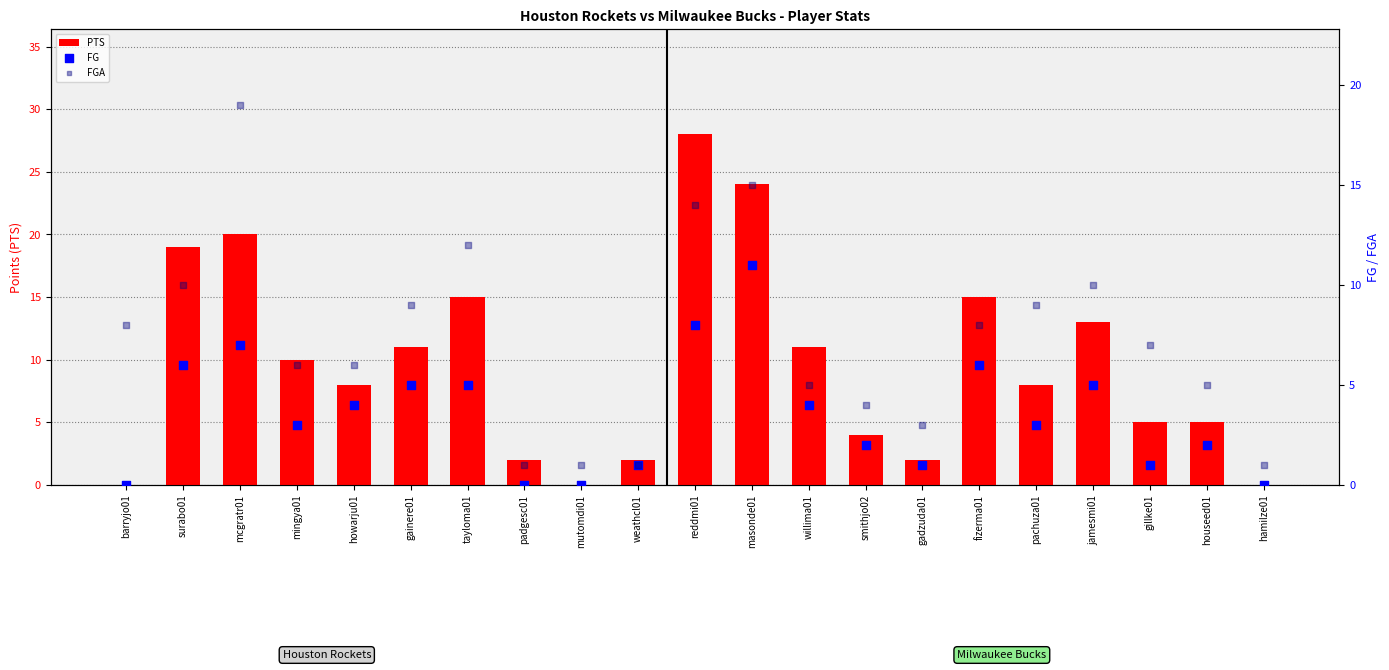

Which series reaches the maximum Y coordinate?

PTS